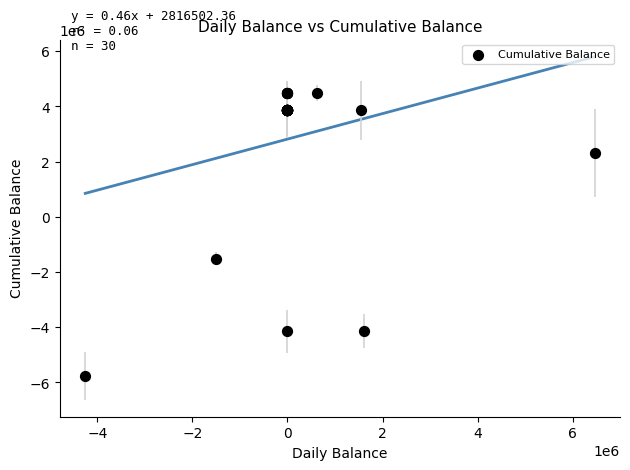

What Y value in the scatter plot is closest to -632849?

-1510465.8